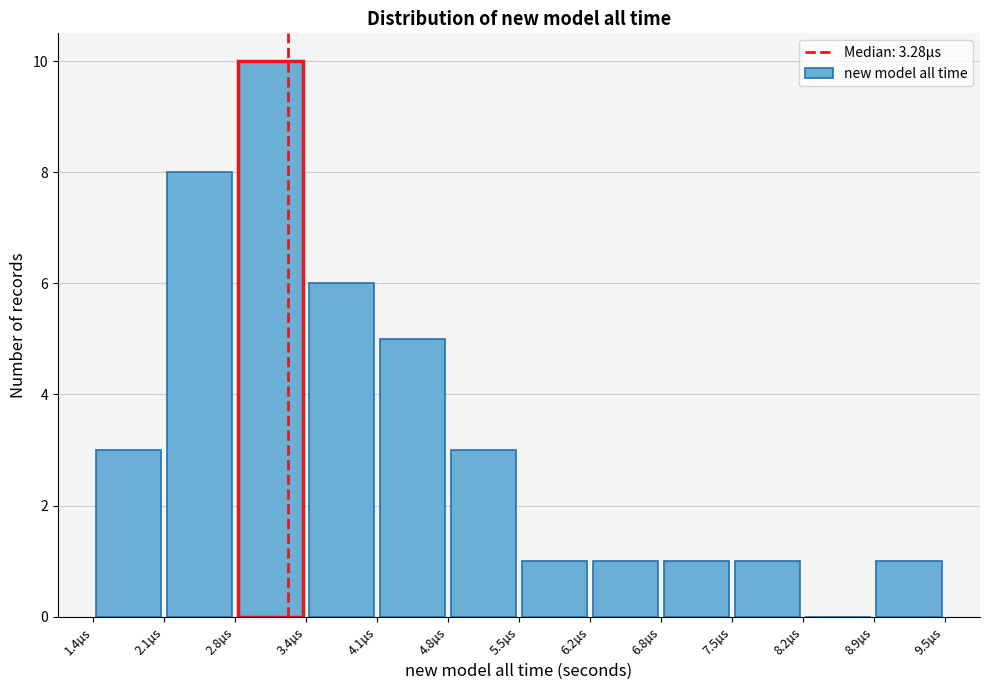

Reading left to right, list every bar in this chart as the range it spans on the x-axis followed by its height. Neither the bar edges nor the heights are printed on the chart, so give them approximately, as read against the axes.

1.4 to 2.1: 3
2.1 to 2.8: 8
2.8 to 3.4: 10
3.4 to 4.1: 6
4.1 to 4.8: 5
4.8 to 5.5: 3
5.5 to 6.2: 1
6.2 to 6.8: 1
6.8 to 7.5: 1
7.5 to 8.2: 1
8.2 to 8.9: 0
8.9 to 9.5: 1